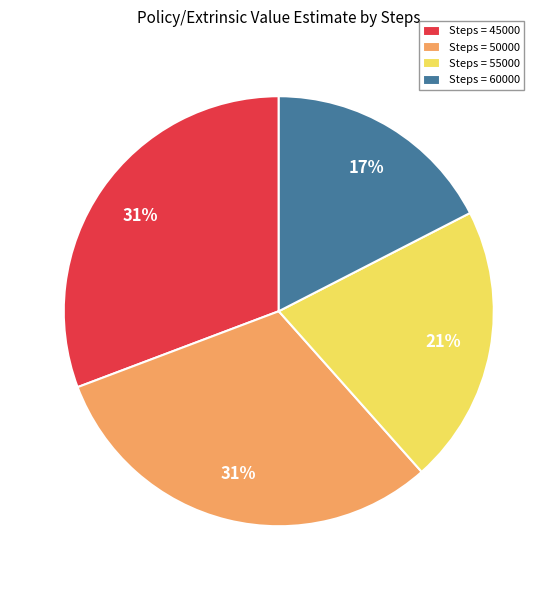

Is the sum of Steps = 45000 and Steps = 60000 greater than half?

No